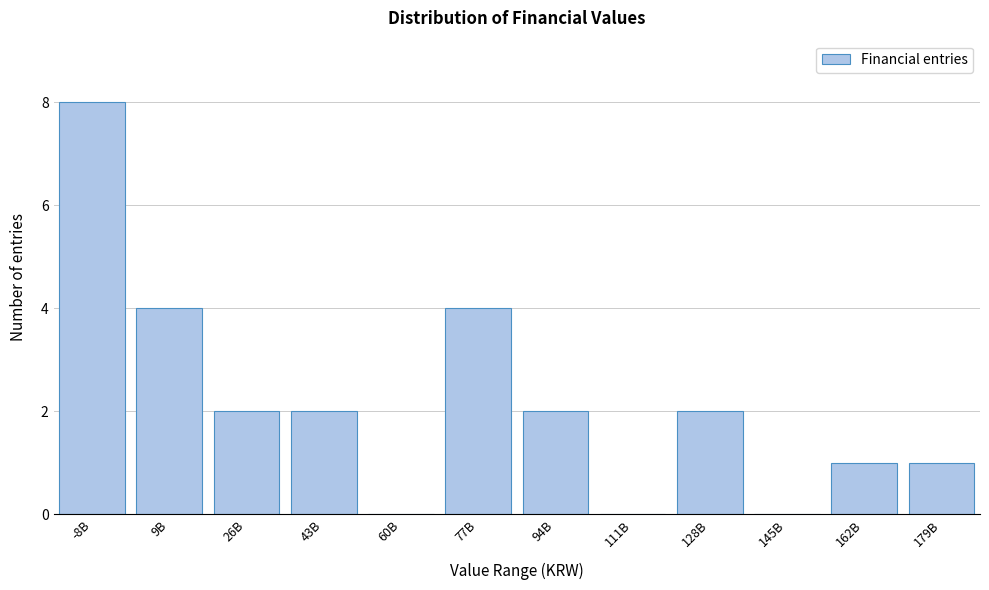

Reading right to left, list all the values displayed in this chart.

179B=1	162B=1	145B=0	128B=2	111B=0	94B=2	77B=4	60B=0	43B=2	26B=2	9B=4	-8B=8